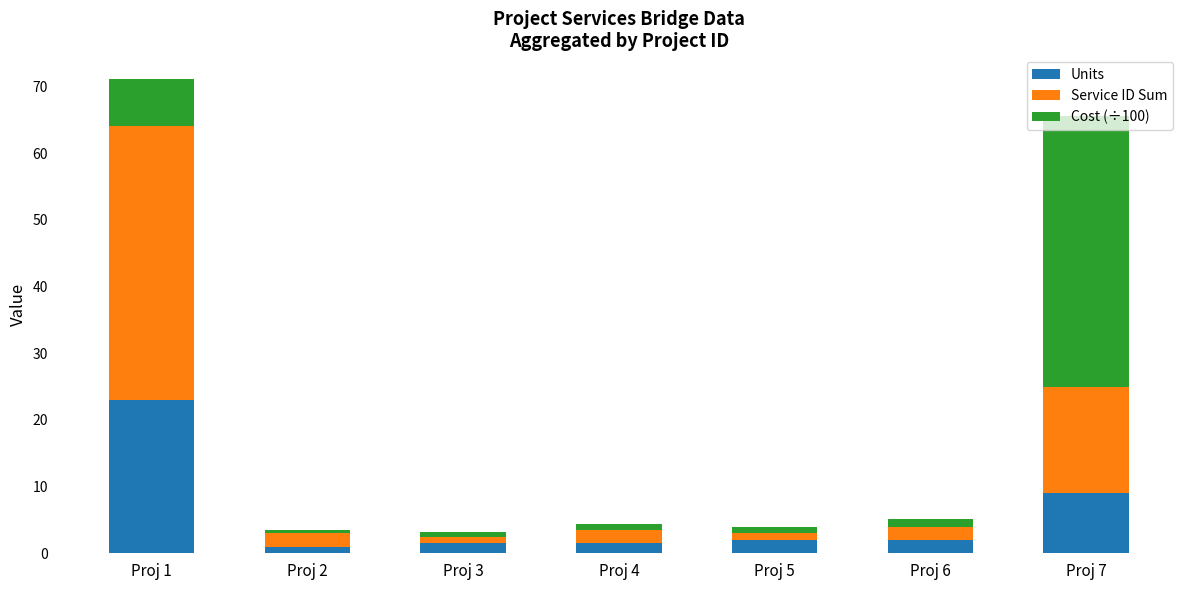

True or false: Units has a value of 2.0 at Proj 5.

True